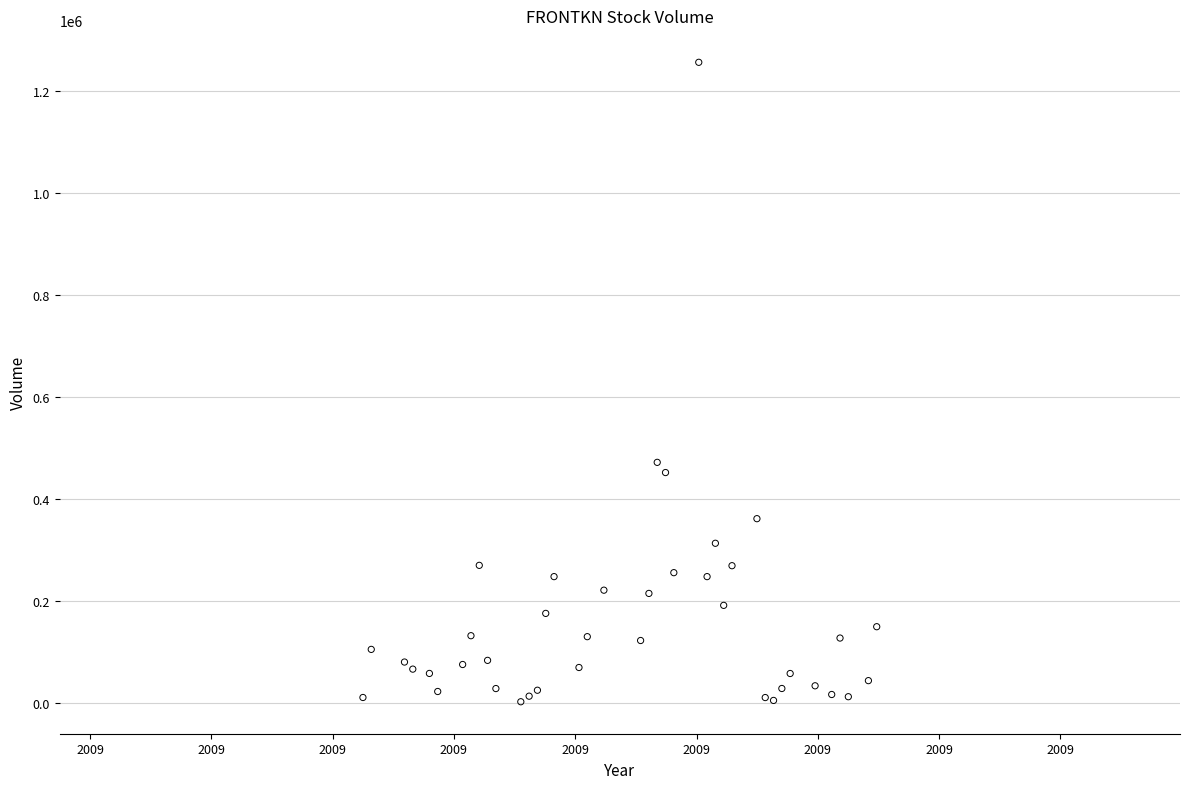

What Y value in the scatter plot is closest to 629780?

472423